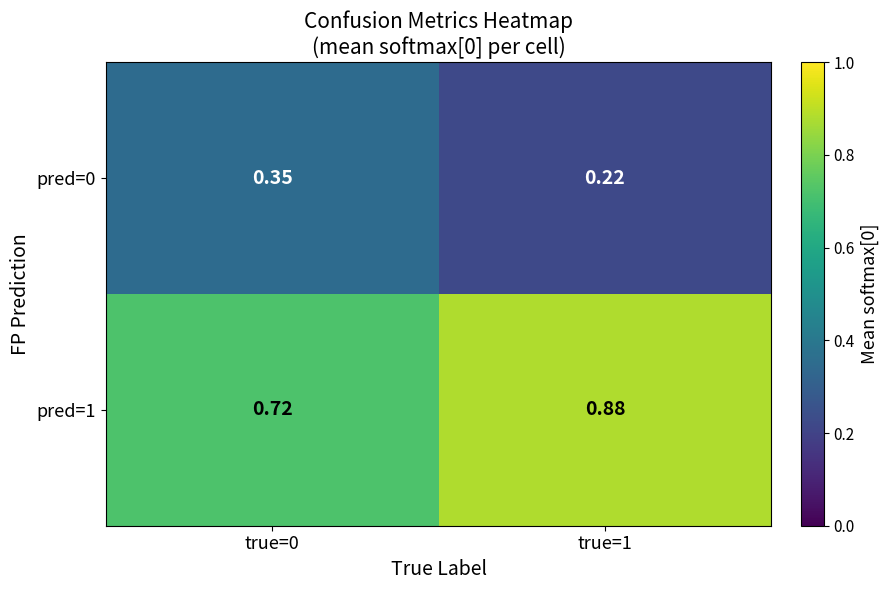

Is the value of pred=1 at true=0 greater than the value of pred=0 at true=1?

Yes